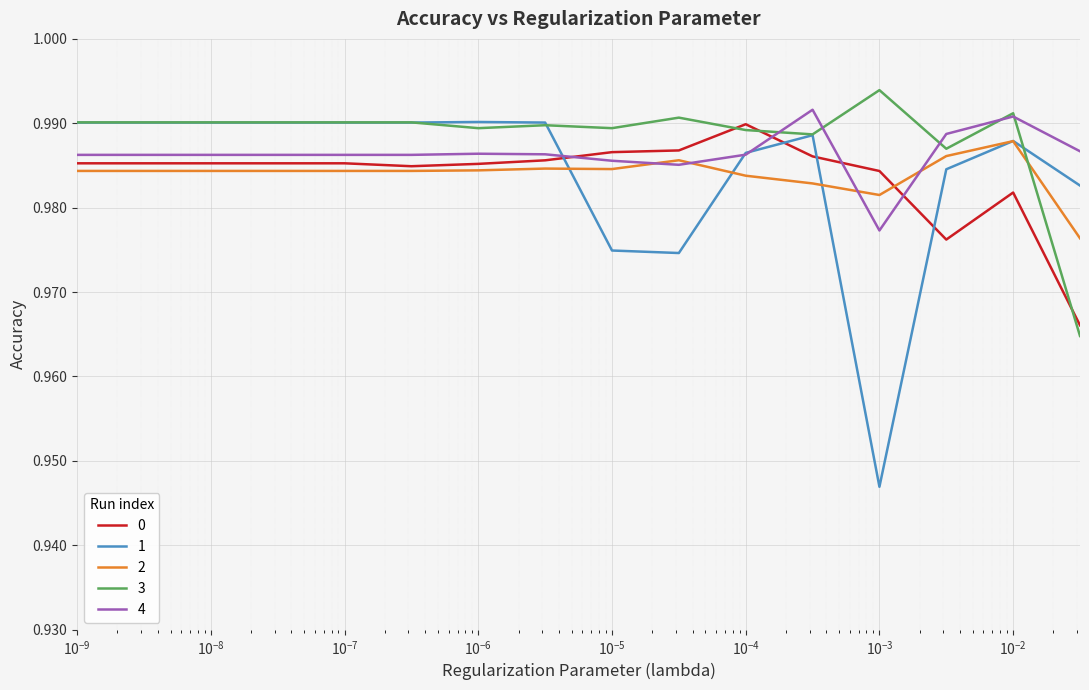

What are all the series names shown in the legend?

0, 1, 2, 3, 4